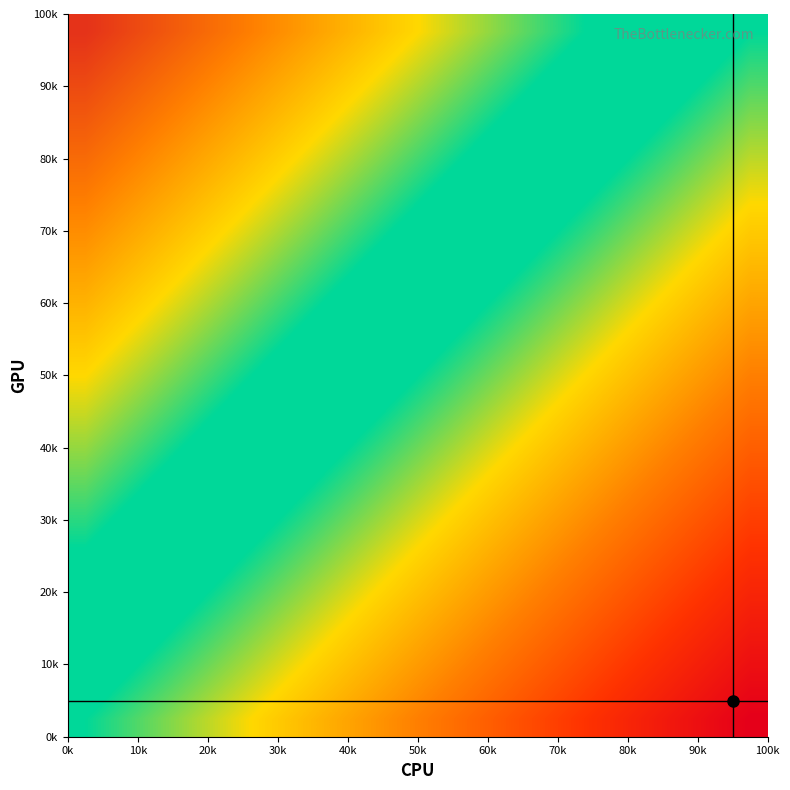

Reading left to right, what are all the values shown in this chart?

row_0: -1	-1	-1	-1	-1	-1	-1	-1	-1	-1	-1	-1	-1	-1	-1	-1	-1	-1	-1	-1
row_1: -1	-1	-1	-1	-1	-1	-1	-1	-1	-1	-1	-1	-1	-1	-1	-1	-1	-1	-1	-1
row_2: -1	-1	-1	-1	-1	-1	-1	-1	-1	-1	-1	-1	-1	-1	-1	-1	-1	-1	-1	-1
row_3: -1	-1	-1	-1	-1	-1	-1	-1	-1	-1	-1	-1	-1	-1	-1	-1	-1	-1	-1	-1
row_4: -1	-1	-1	-1	-1	-1	-1	-1	-1	-1	-1	-1	-1	-1	-1	-1	-1	-1	-1	-1
row_5: -1	-1	-1	-1	-1	-1	-1	-1	-1	-1	-1	-1	-1	-1	-1	-1	-1	-1	-1	-1
row_6: -1	-1	-1	-1	-1	-1	-1	-1	-1	-1	-1	-1	-1	-1	-1	-1	-1	-1	-1	-1
row_7: -1	-1	-1	-1	-1	-1	-1	-1	-1	-1	-1	-1	-1	-1	-1	-1	-1	-1	-1	-1
row_8: -1	-1	-1	-1	-1	-1	-1	-1	-1	-1	-1	-1	-1	-1	-1	-1	-1	-1	-1	-1
row_9: -1	-1	-1	-1	-1	-1	-1	-1	-1	-1	-1	-1	-1	-1	-1	-1	-1	-1	-1	-1
row_10: -1	-1	-1	-1	-1	-1	-1	-1	-1	-1	-1	-1	-1	-1	-1	-1	-1	-1	-1	-1
row_11: -1	-1	-1	-1	-1	-1	-1	-1	-1	-1	-1	-1	-1	-1	-1	-1	-1	-1	-1	-1
row_12: -1	-1	-1	-1	-1	-1	-1	-1	-1	-1	-1	-1	-1	-1	-1	-1	-1	-1	-1	-1
row_13: -1	-1	-1	-1	-1	-1	-1	-1	-1	-1	-1	-1	-1	-1	-1	-1	-1	-1	-1	-1
row_14: -1	-1	-1	-1	-1	-1	-1	-1	-1	-1	-1	-1	-1	-1	-1	-1	-1	-1	-1	-1
row_15: -1	-1	-1	-1	-1	-1	-1	-1	-1	-1	-1	-1	-1	-1	-1	-1	-1	-1	-1	-1
row_16: -1	-1	-1	-1	-1	-1	-1	-1	-1	-1	-1	-1	-1	-1	-1	-1	-1	-1	-1	-1
row_17: -1	-1	-1	-1	-1	-1	-1	-1	-1	-1	-1	-1	-1	-1	-1	-1	-1	-1	-1	-1
row_18: -1	-1	-1	-1	-1	-1	-1	-1	-1	-1	-1	-1	-1	-1	-1	-1	-1	-1	-1	0
row_19: -1	-1	-1	-1	-1	-1	-1	-1	-1	-1	-1	-1	-1	-1	-1	-1	-1	-1	-1	-1